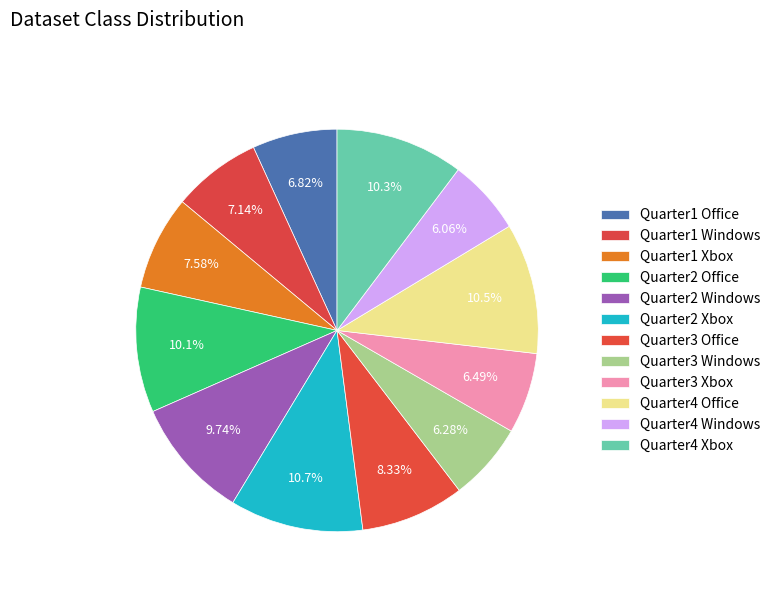

Is the sum of Quarter1 Office and Quarter4 Office greater than half?

No